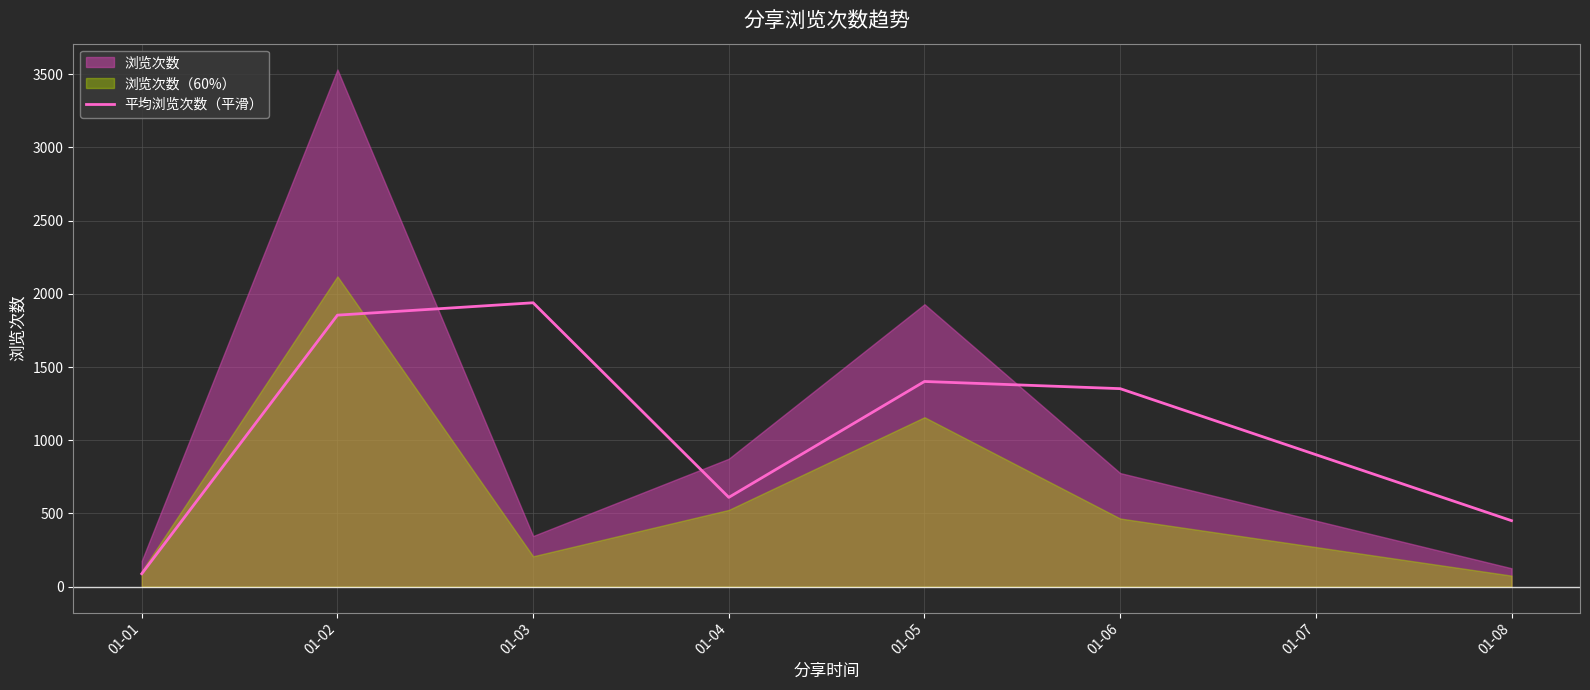

How many interior local valleys (lower than both neighbors) does the data have?

1